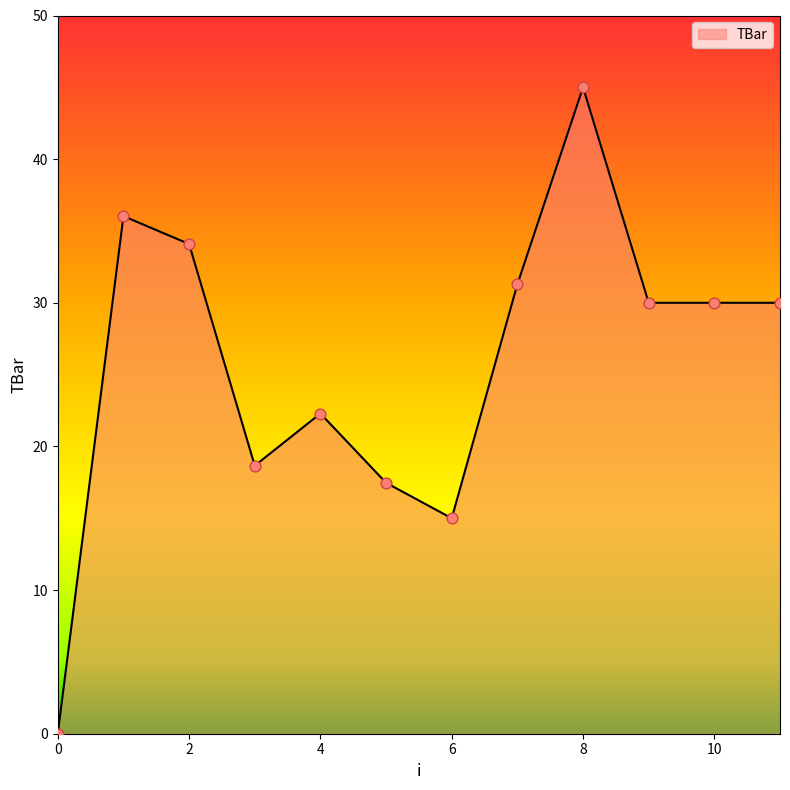

What is the greatest value displayed?

45.0